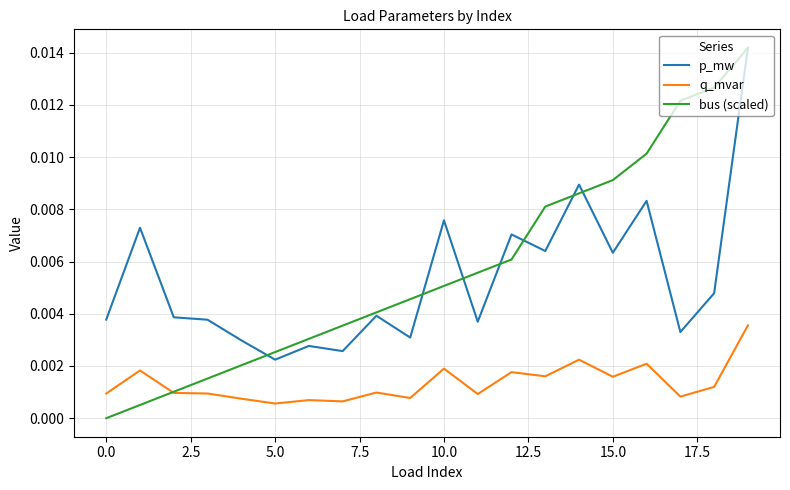

True or false: bus (scaled) and p_mw cross at least once.

True